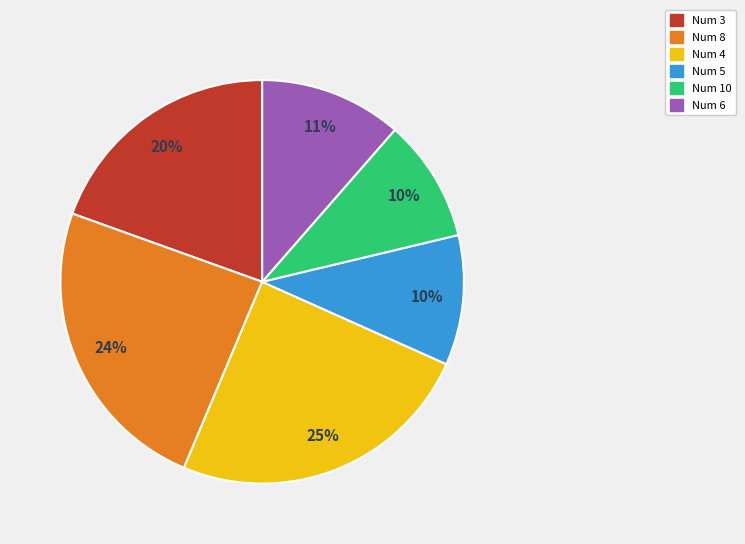

Count the number of slices in the pie.

6